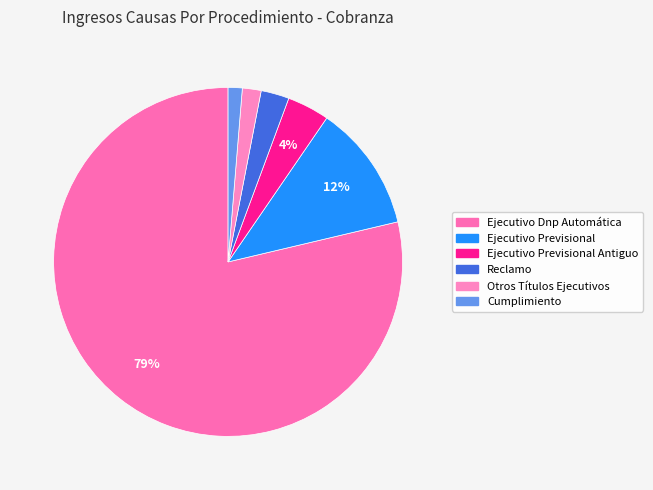

What percentage is the Cumplimiento slice, to the nearest percent?

1%